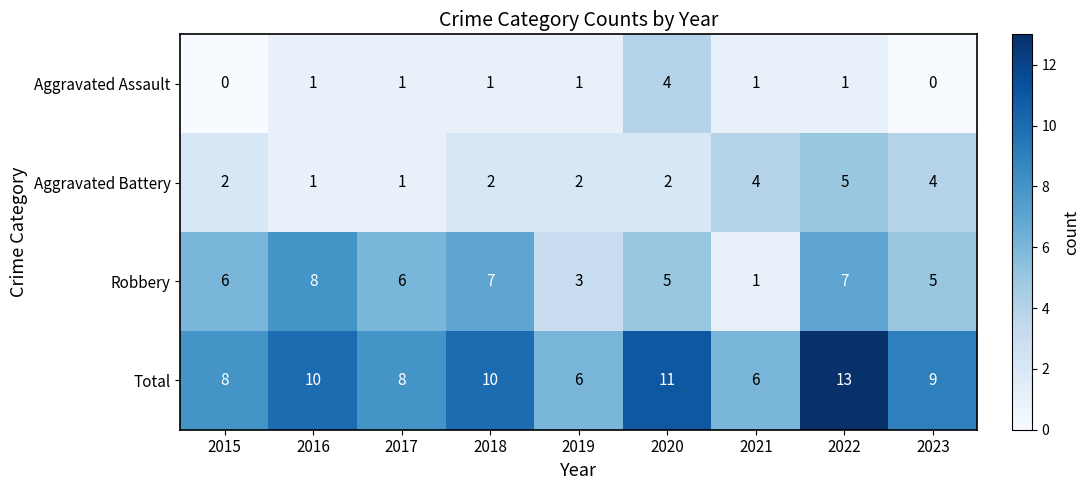

List the series in order of their overall mean, highest first.

Total, Robbery, Aggravated Battery, Aggravated Assault